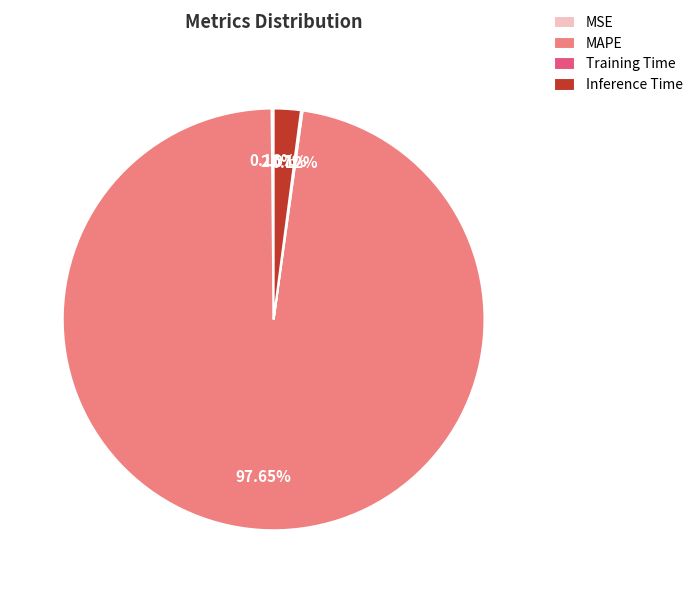

Which slice is the largest?

MAPE